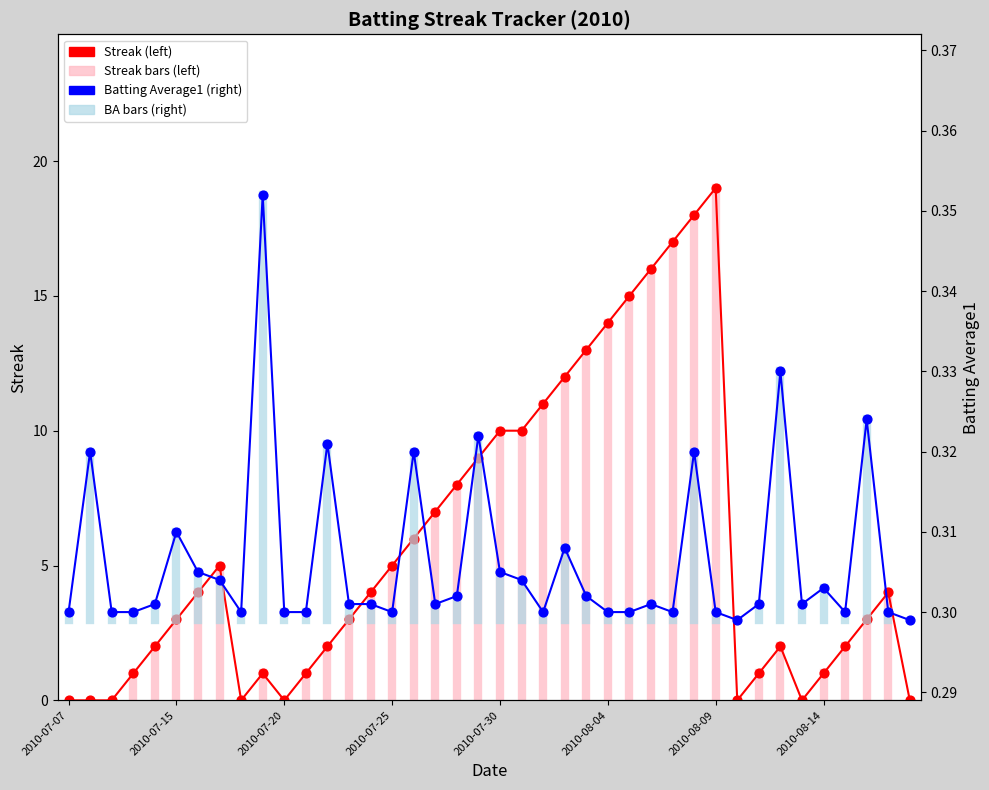

What is the total value across all series at 2010-07-24?

4.3